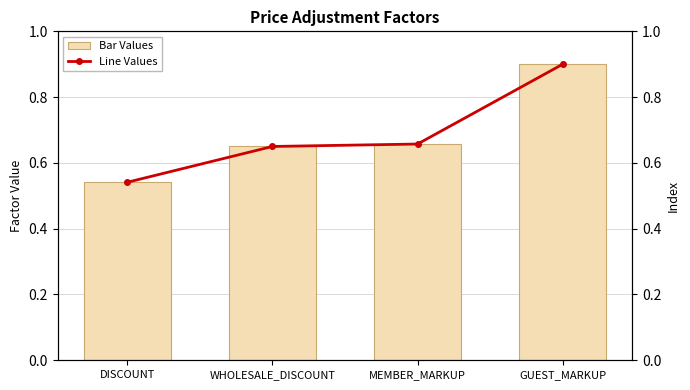

What position from the left is MEMBER_MARKUP?

3